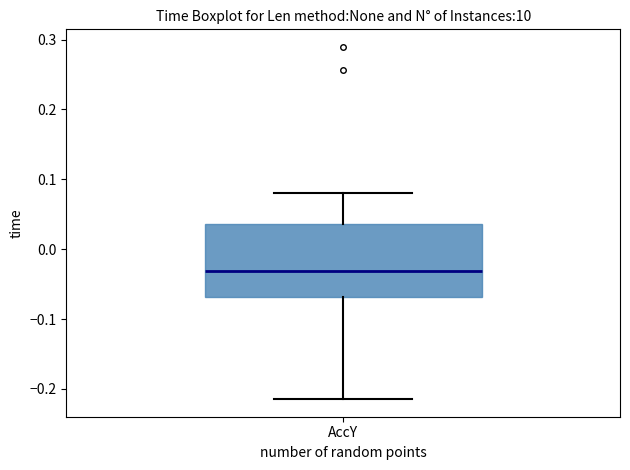

Transcribe this box plot: give where the median line is, the range the box spans, and where the two whiskers end, as read against the y-axis. The values are not printed on the chart, so give them approximately, as read against the axis.

median -0.03, box -0.07 to 0.04, whiskers -0.21 to 0.08